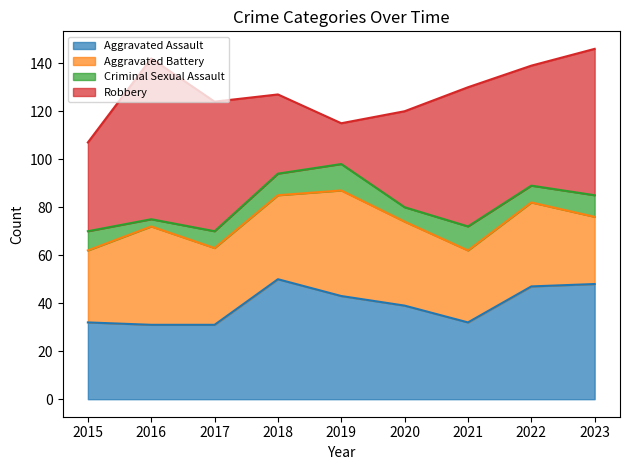

Reading left to right, transcribe all the data shown in this chart.

Aggravated Assault: 2015=32	2016=31	2017=31	2018=50	2019=43	2020=39	2021=32	2022=47	2023=48
Aggravated Battery: 2015=30	2016=41	2017=32	2018=35	2019=44	2020=35	2021=30	2022=35	2023=28
Criminal Sexual Assault: 2015=8	2016=3	2017=7	2018=9	2019=11	2020=6	2021=10	2022=7	2023=9
Robbery: 2015=37	2016=67	2017=54	2018=33	2019=17	2020=40	2021=58	2022=50	2023=61